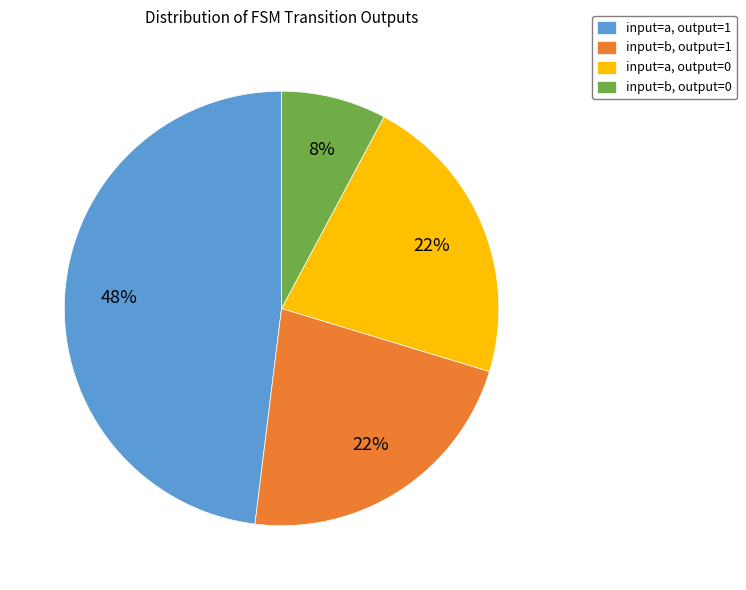

Which slice is the largest?

input=a, output=1